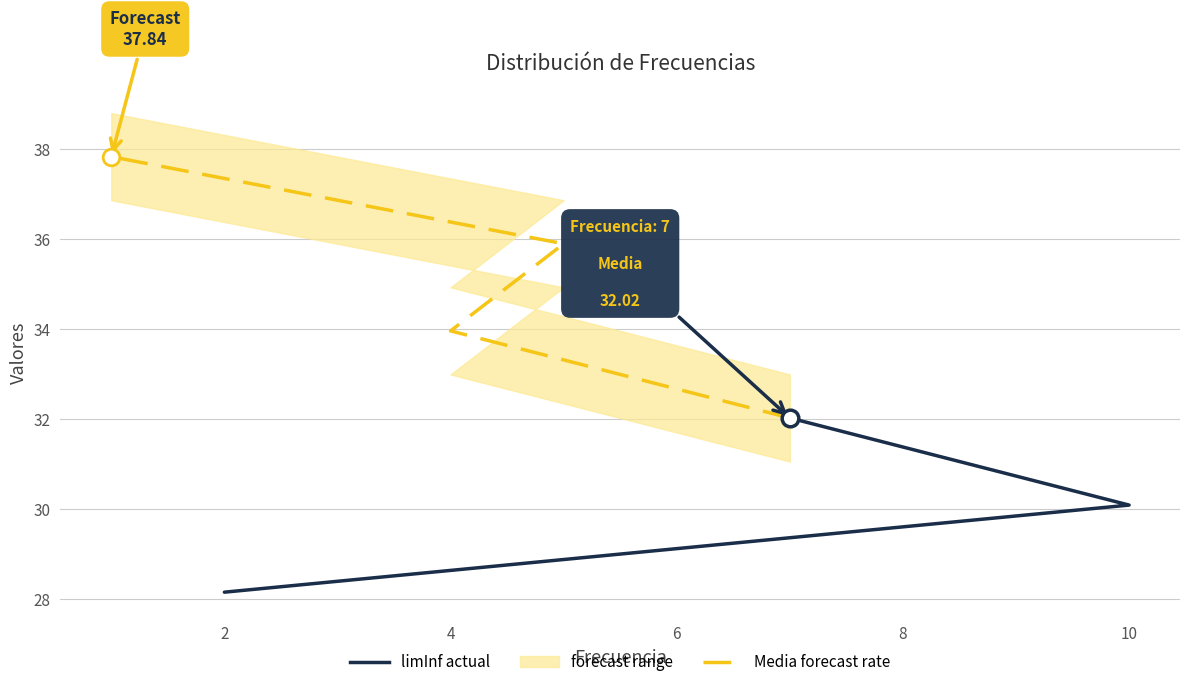

How many lines are shown in the chart?

3